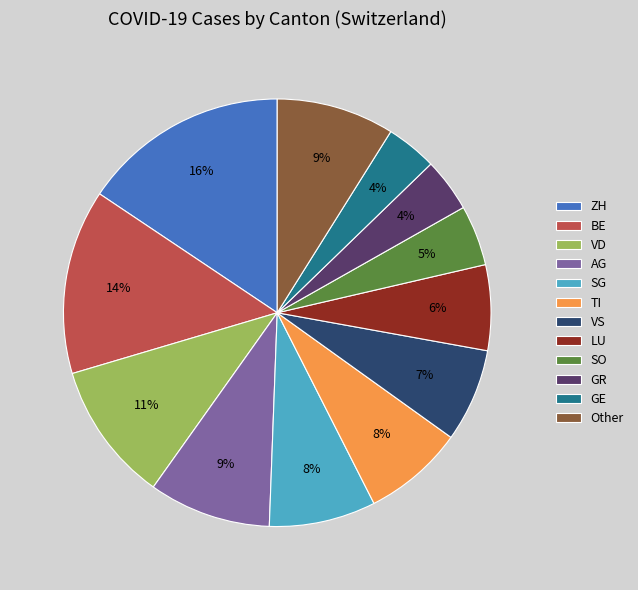

Is there any slice that represents more than half of the pie?

No